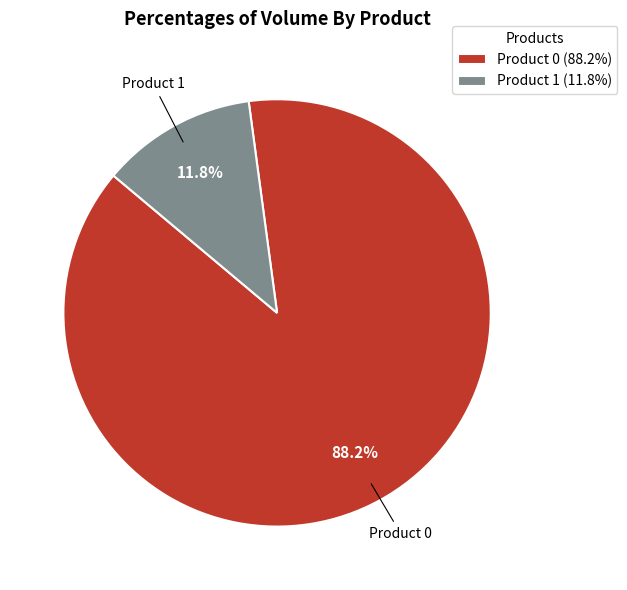

Is it true that Product 0 is 97% of the pie?

False